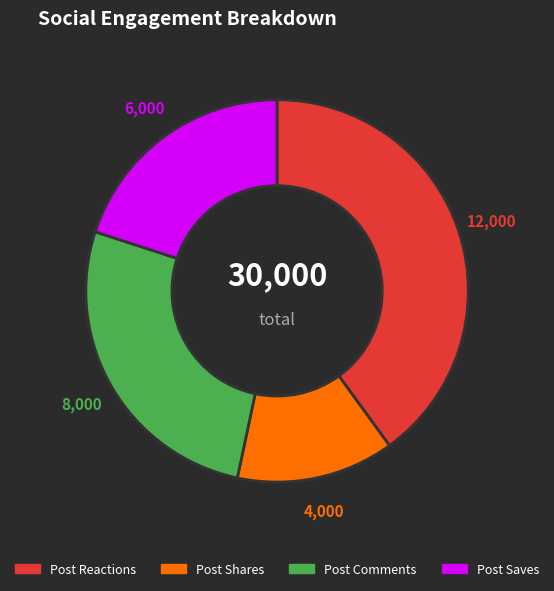

Between Post Shares and Post Reactions, which is larger?

Post Reactions